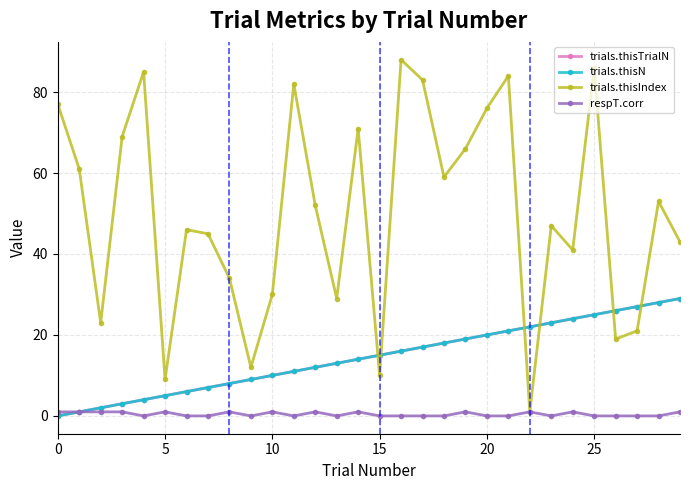

Is this an area chart (filled region under the line)?

No